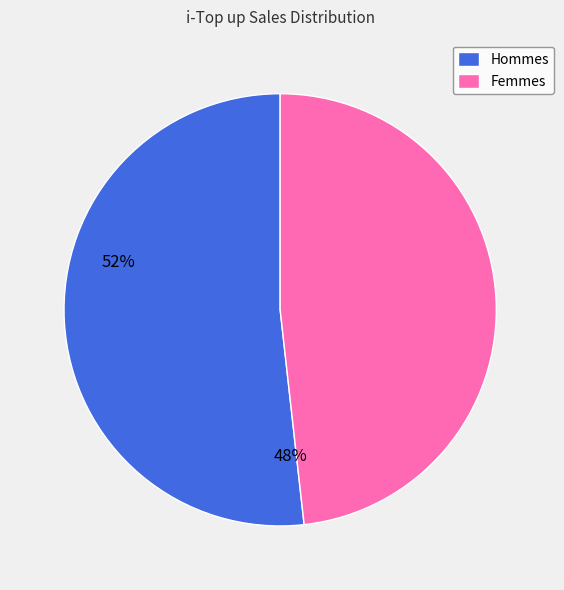

Does any single category account for the majority?

Yes